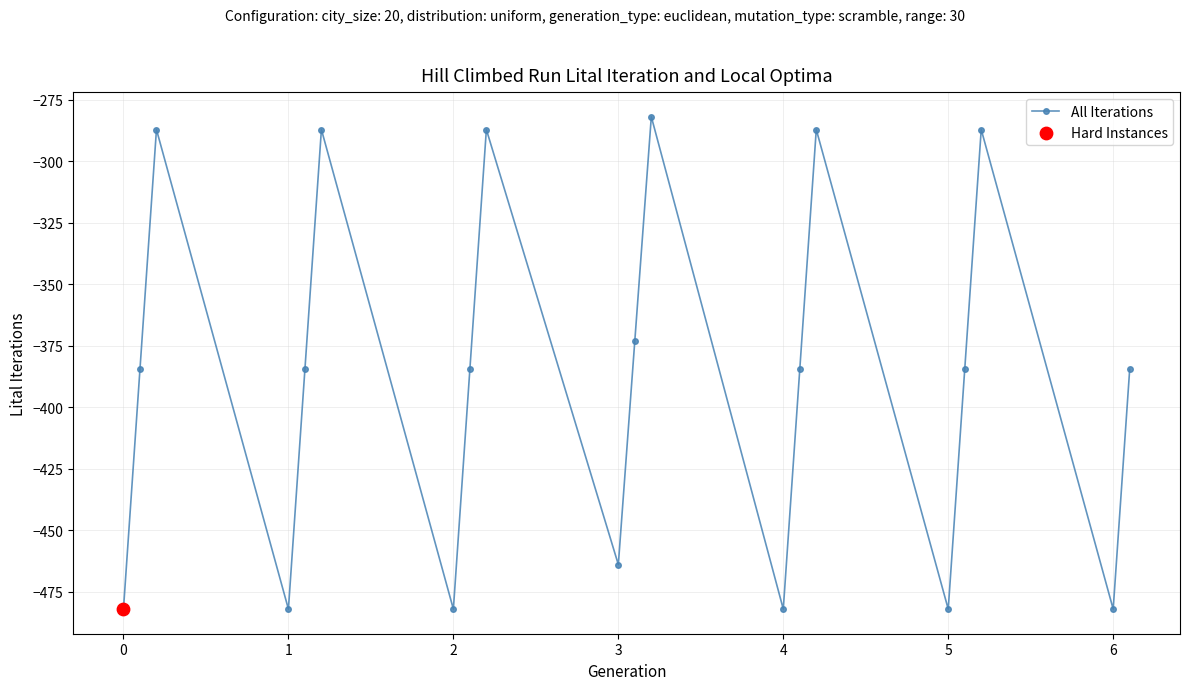

True or false: there are more than 0 points higher than both neighbors.

True